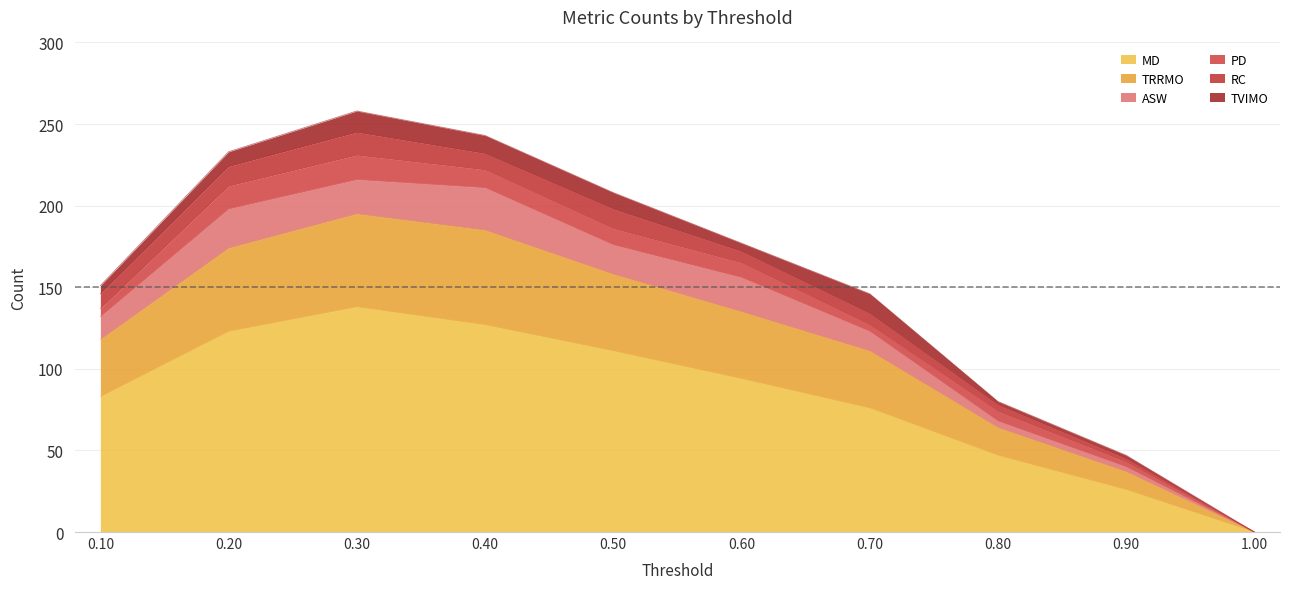

Is it true that TRRMO equals 11 at 0.8?

False